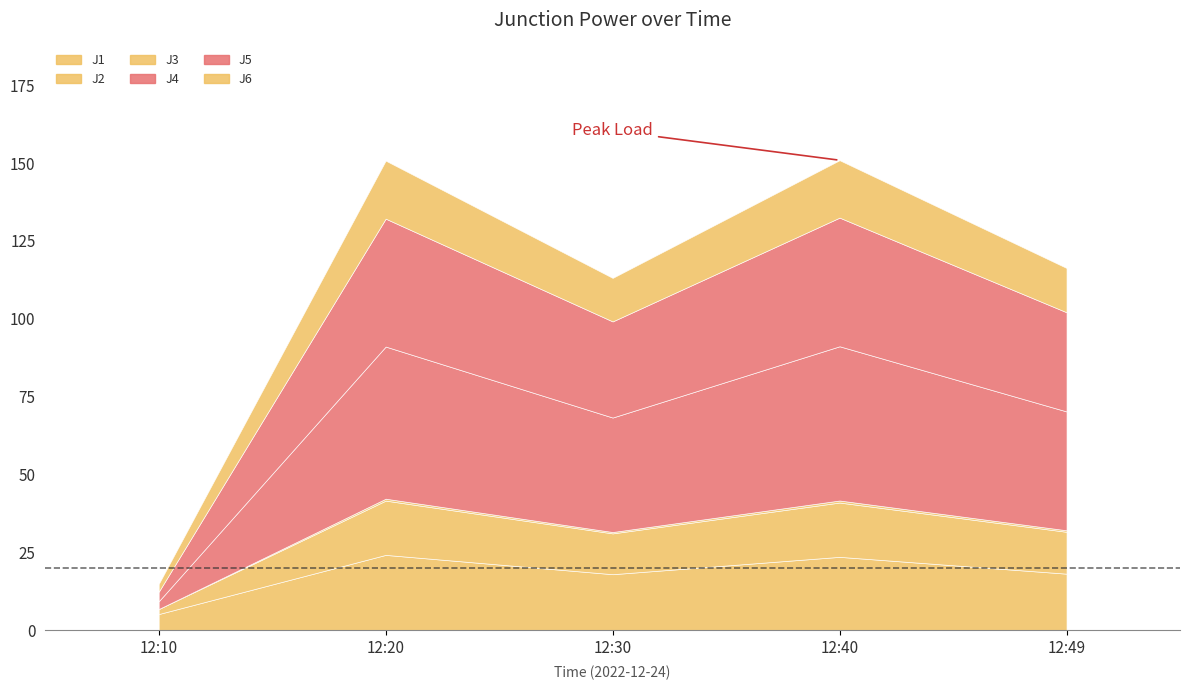

Reading right to left, extract all data points from this chart.

J1: 12:49=18.2	12:40=23.6	12:30=18.0	12:20=24.2	12:10=5.2
J2: 12:49=13.4	12:40=17.4	12:30=13.1	12:20=17.4	12:10=1.6
J3: 12:49=0.5	12:40=0.7	12:30=0.4	12:20=0.6	12:10=0.0
J4: 12:49=38.1	12:40=49.5	12:30=36.7	12:20=48.8	12:10=2.5
J5: 12:49=31.8	12:40=41.3	12:30=30.9	12:20=41.0	12:10=3.0
J6: 12:49=14.2	12:40=18.4	12:30=14.0	12:20=18.6	12:10=2.5